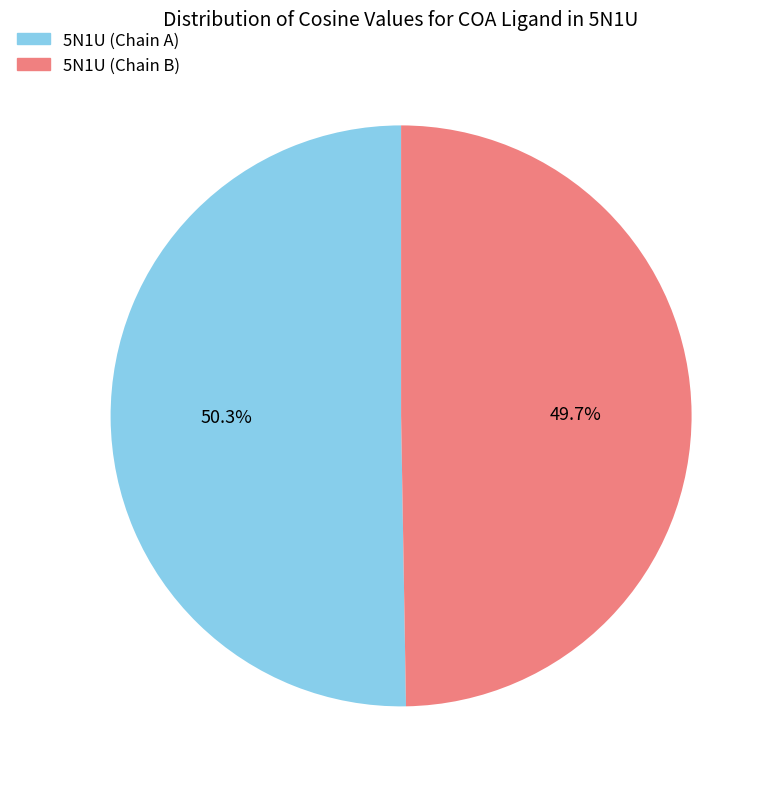

The 5N1U (Chain A) slice represents 37% of the pie. True or false?

False